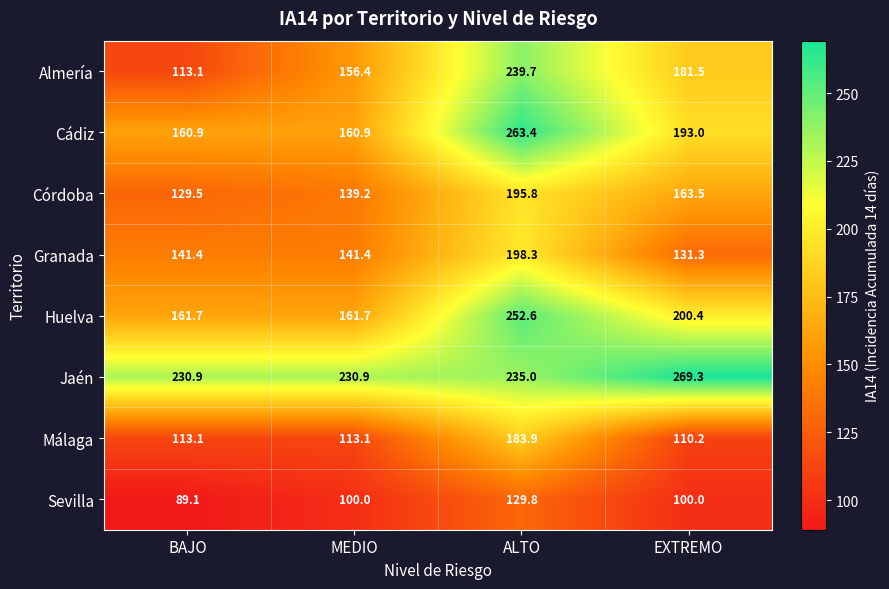

What is the spread (max minus min) of values at ALTO?

133.6